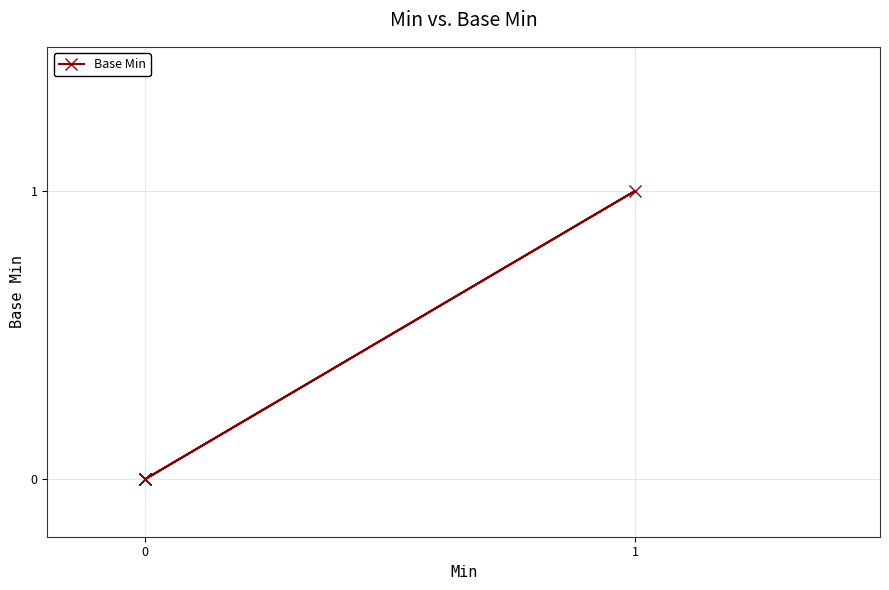

What is the maximum value shown in the chart?

1